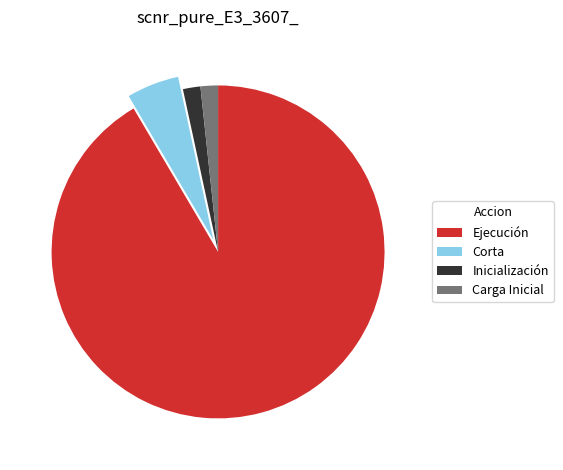

What is the ratio of the value at Carga Inicial to the value at Inicialización?

1.0